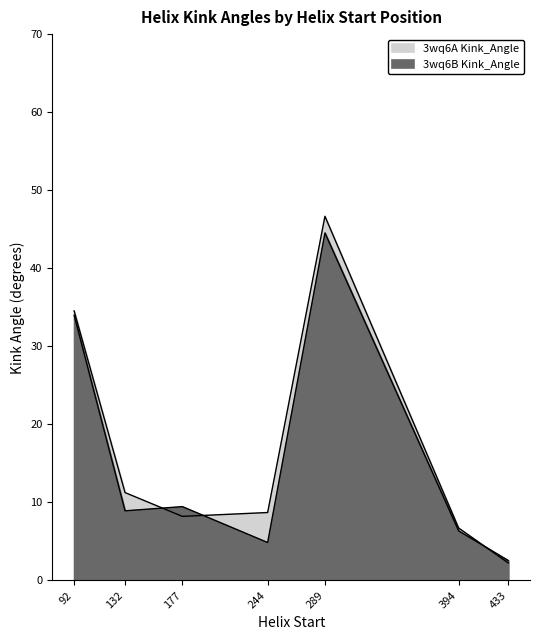

At how many categories does at least one series exceed 17?

2